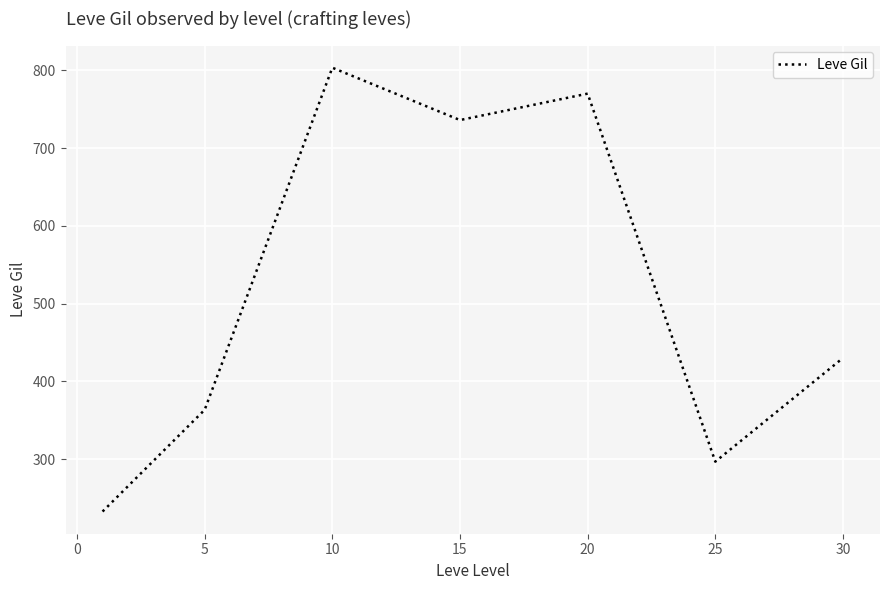

How many lines are shown in the chart?

1